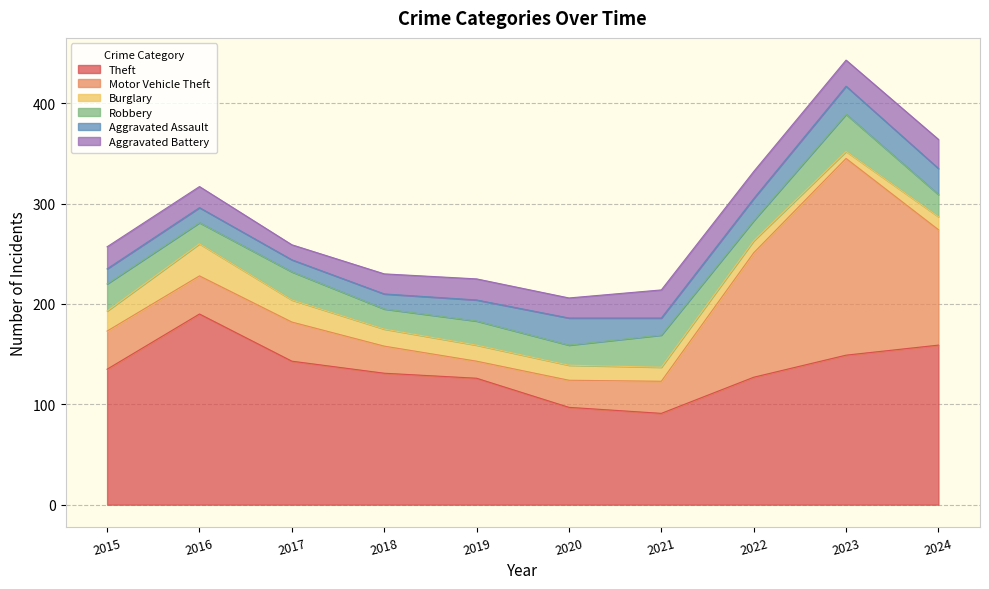

Is it true that Burglary equals 12 at 2022?

True